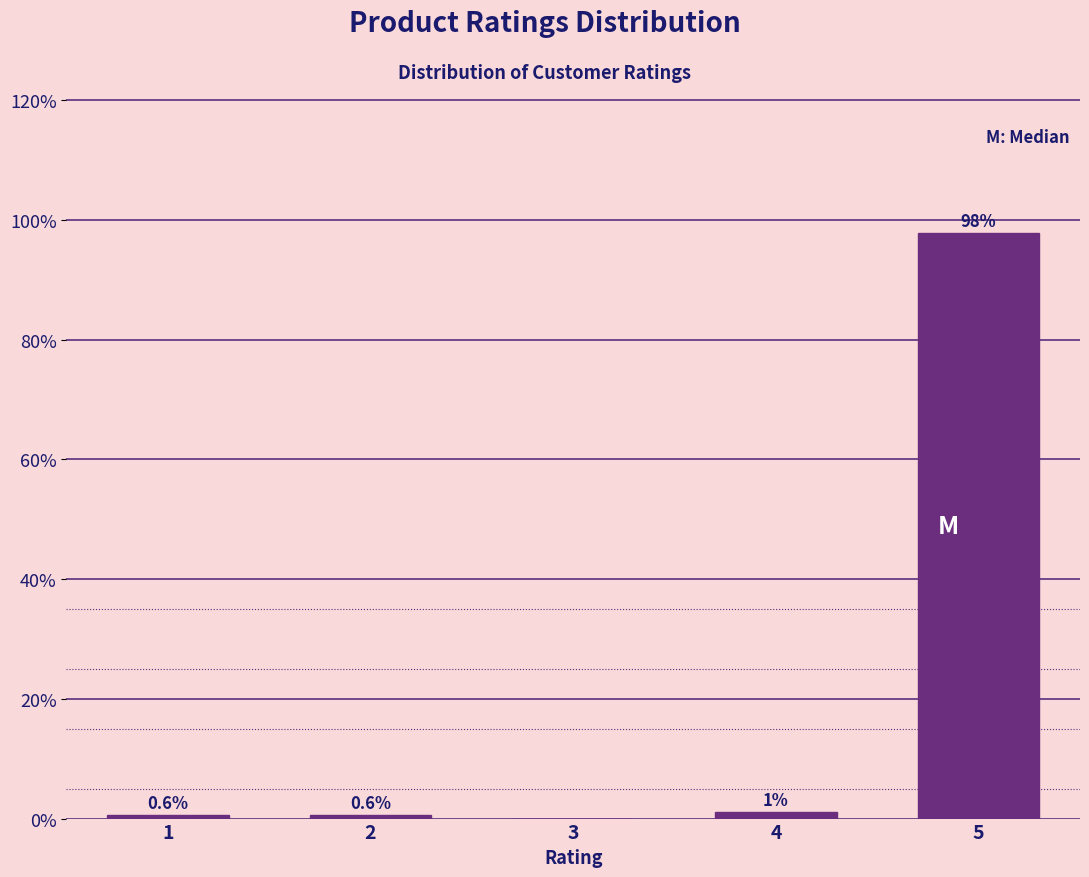

What is the greatest value displayed?

97.7